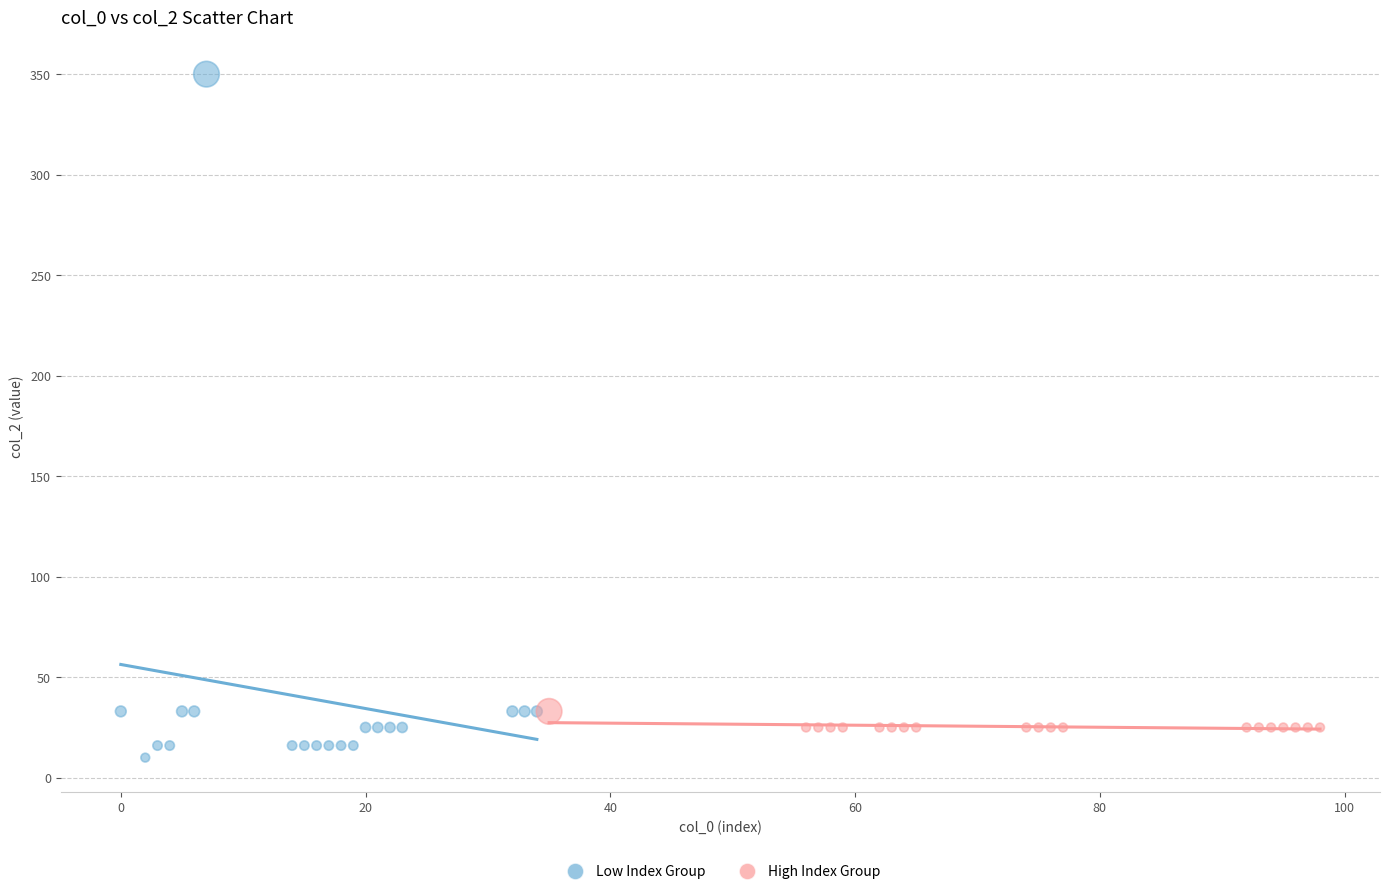

Which series reaches the maximum Y coordinate?

Low Index Group